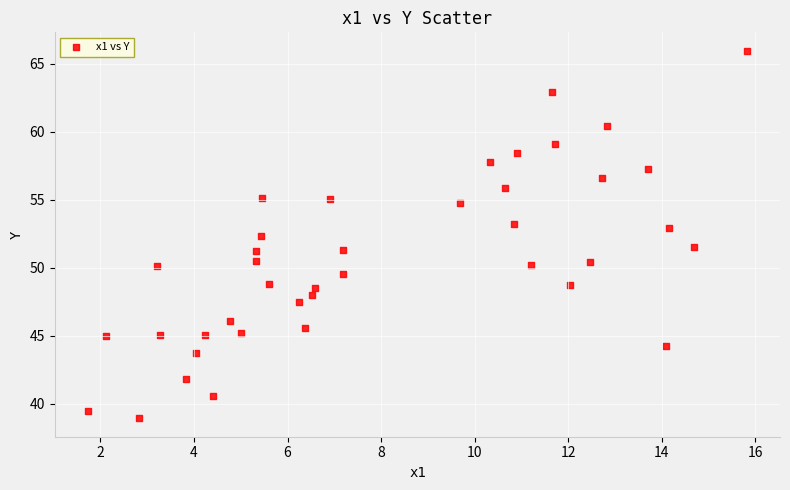

What is the range of Y values (max minus min)?

27.0